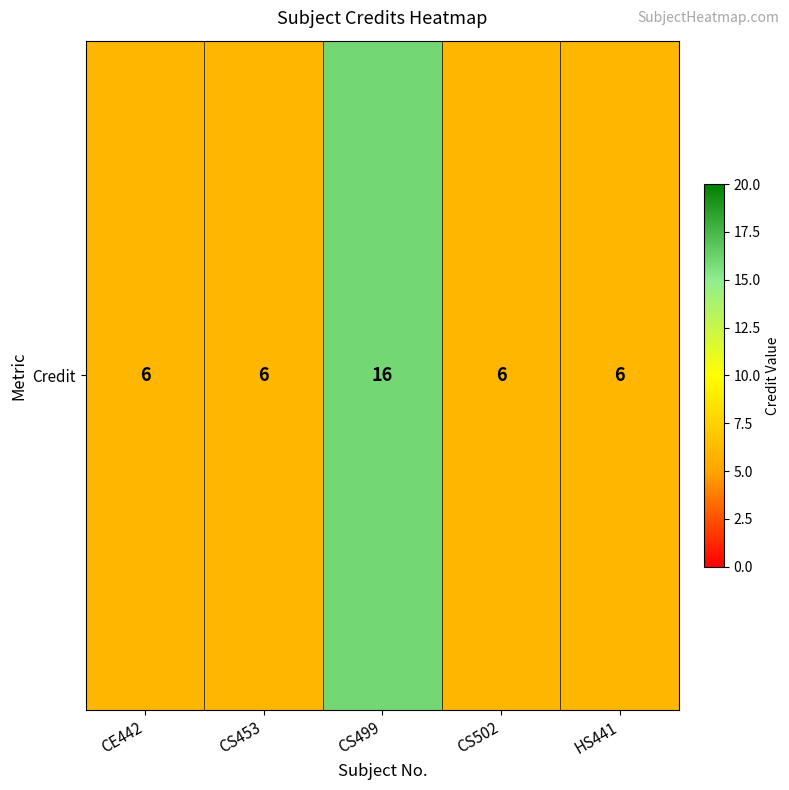

Which category has the lowest value across all series?

CE442